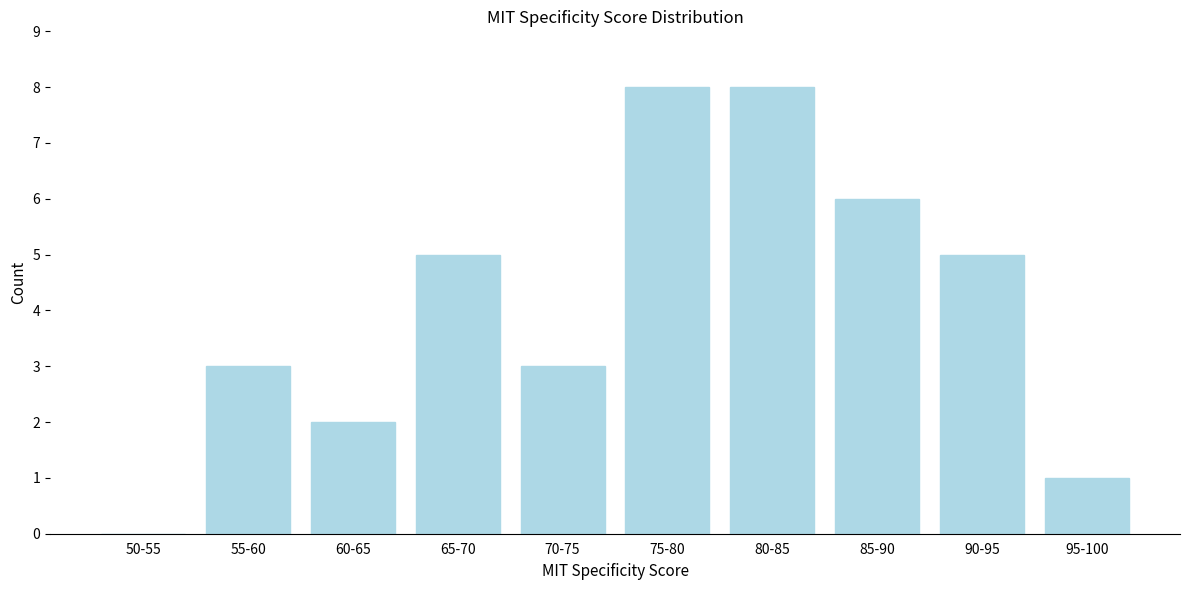

Reading left to right, transcribe all the data shown in this chart.

50-55=0	55-60=3	60-65=2	65-70=5	70-75=3	75-80=8	80-85=8	85-90=6	90-95=5	95-100=1